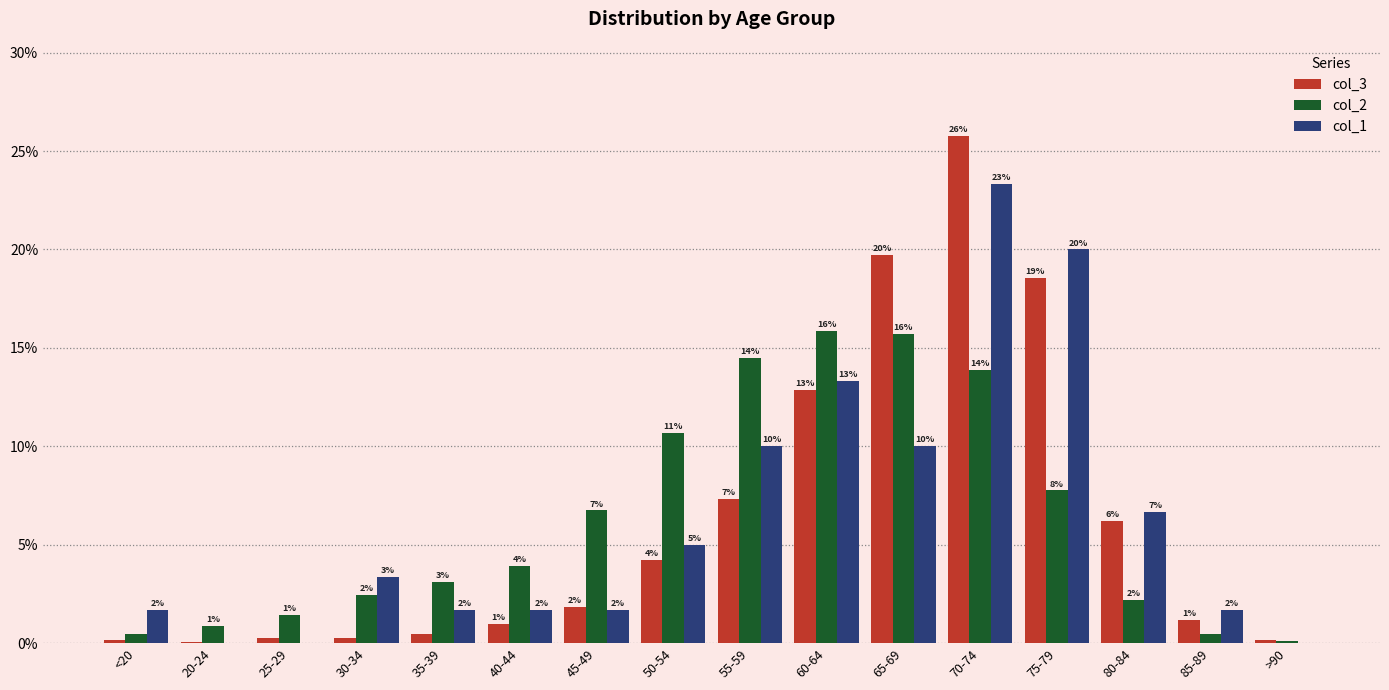

Rank the categories by col_1 value from lowest to highest.

20-24, 25-29, >90, <20, 35-39, 40-44, 45-49, 85-89, 30-34, 50-54, 80-84, 55-59, 65-69, 60-64, 75-79, 70-74